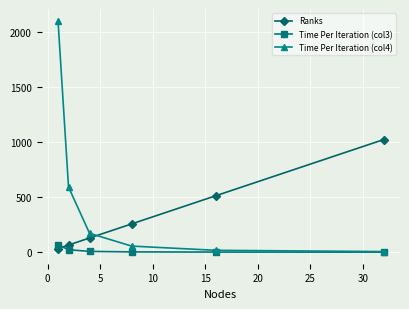

Which series has the widest spread of values?

Time Per Iteration (col4)